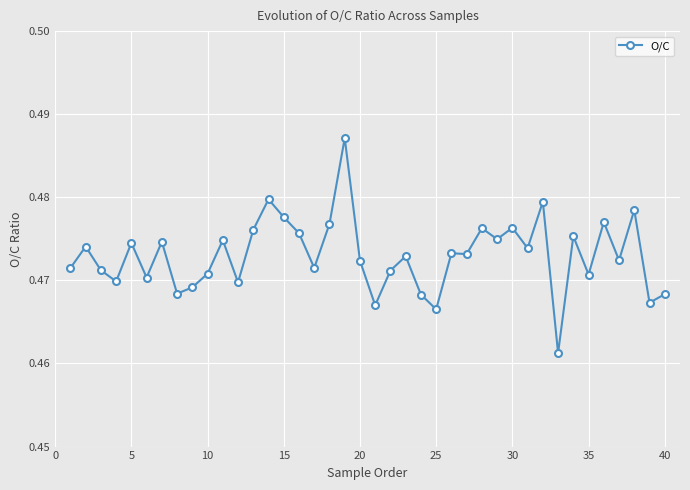

How many values are between 0 and 1?

40